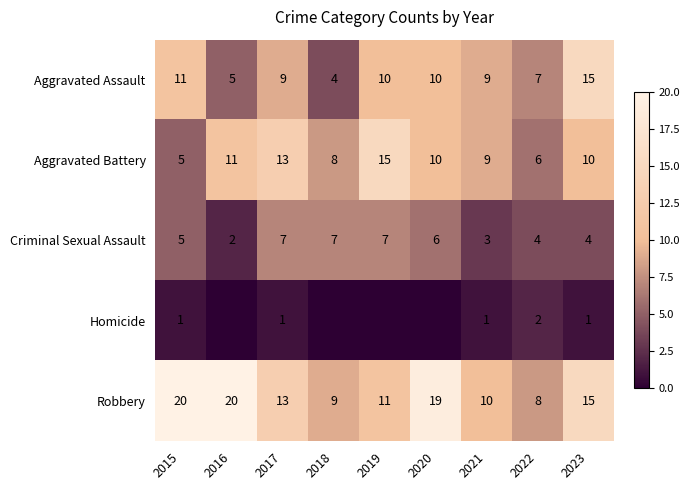

Which category has the lowest value in the Robbery series?

2022